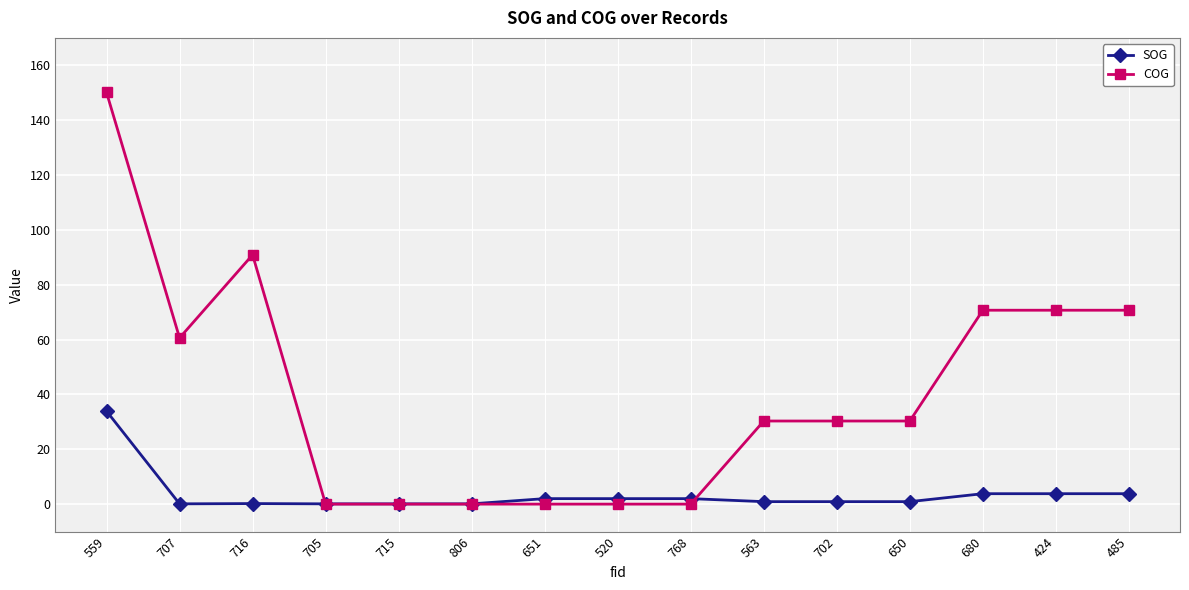

What is the total value across all series at 768?

2.0